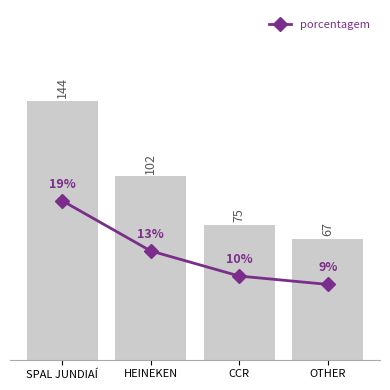

Approximately how many times larger is the value at HEINEKEN compared to SPAL JUNDIAÍ?

0.7